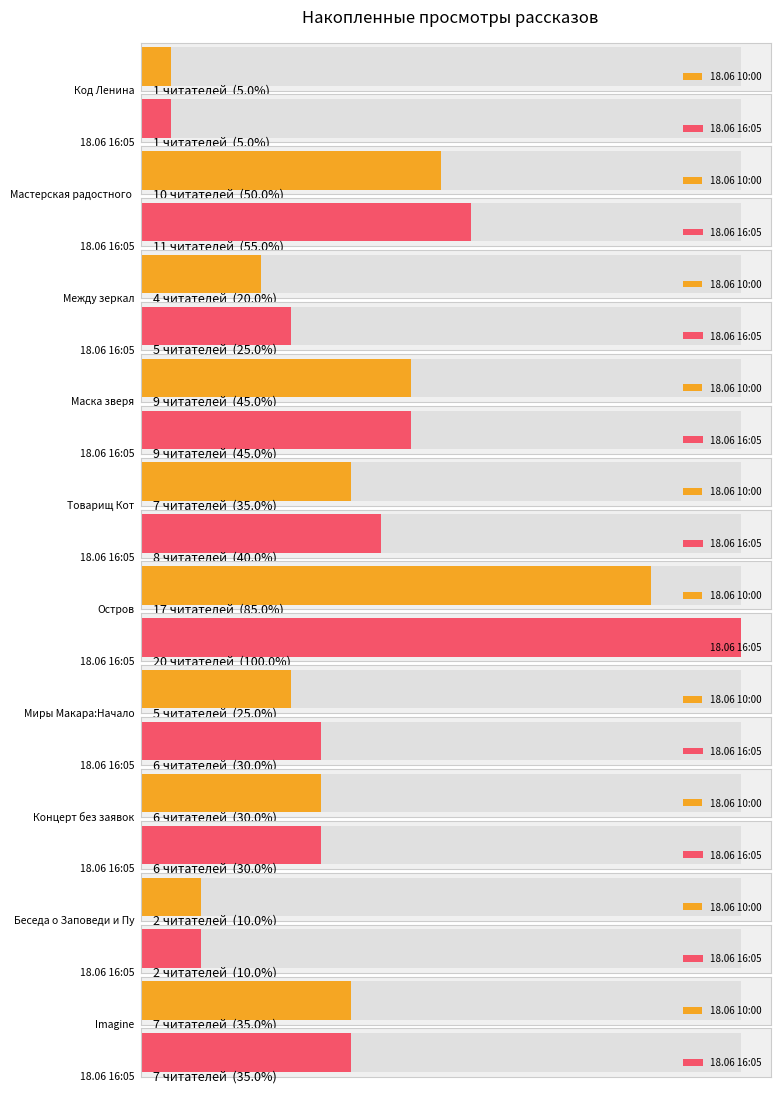

What is the change in value from Маска зверя to Концерт без заявок?

-3